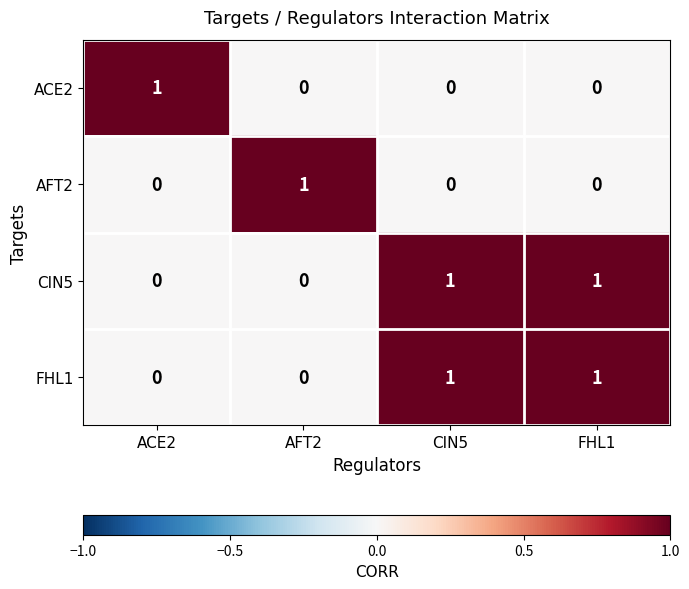

What is the difference between the highest and lowest values at FHL1?

1